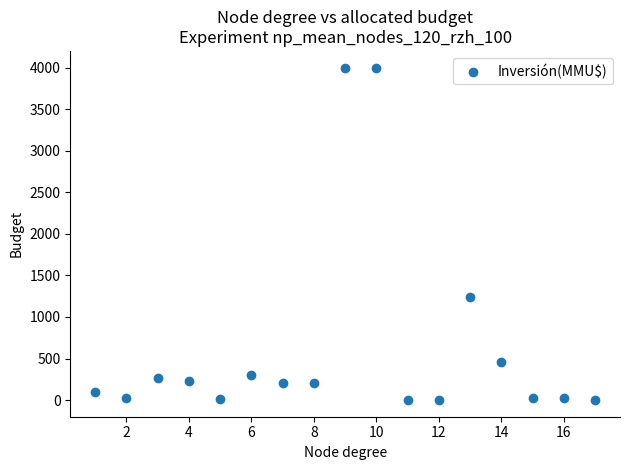

What Y value in the scatter plot is closest to 2000?

1240